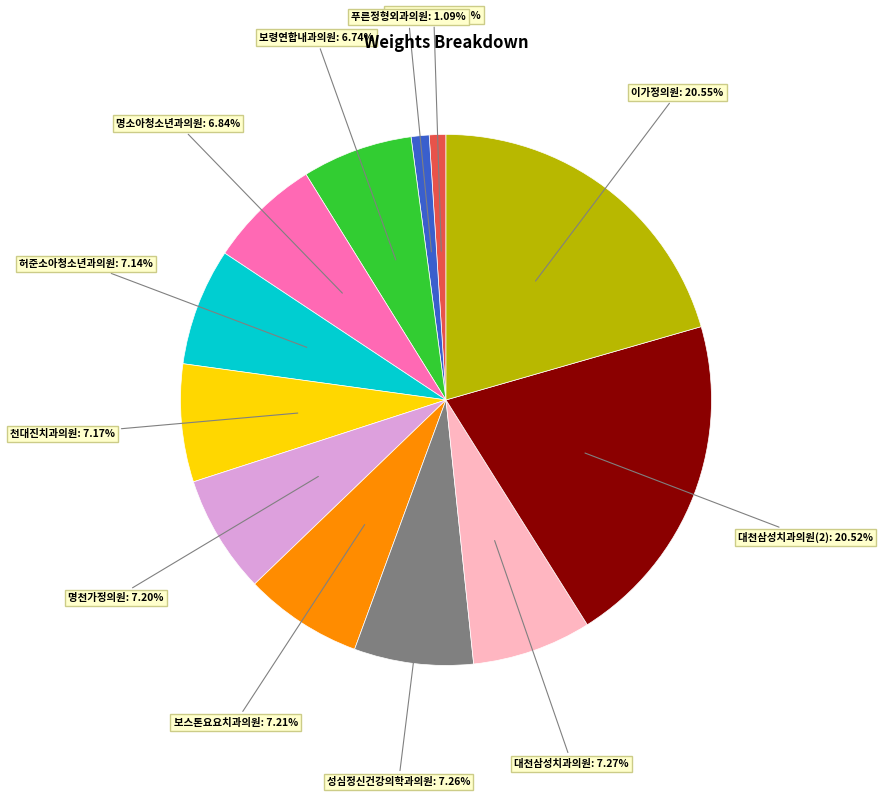

Is it true that 푸른정형외과의원 is 1% of the pie?

True